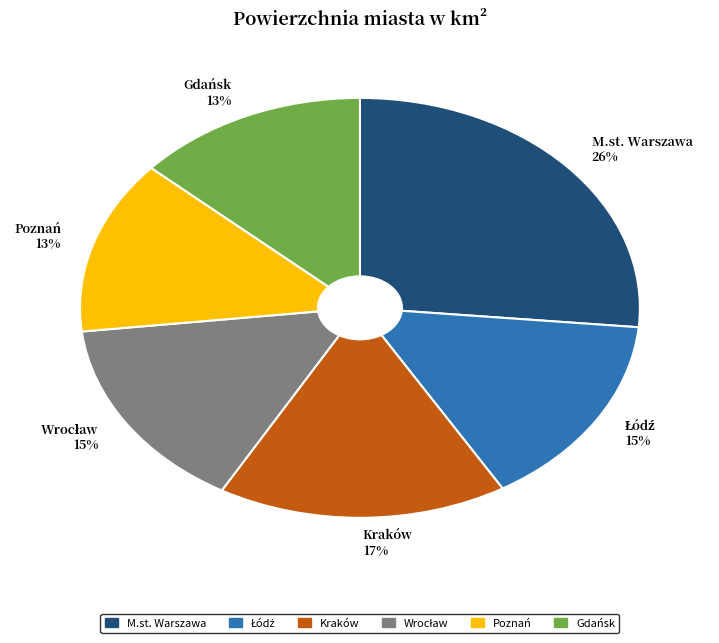

How many slices are in this pie chart?

6